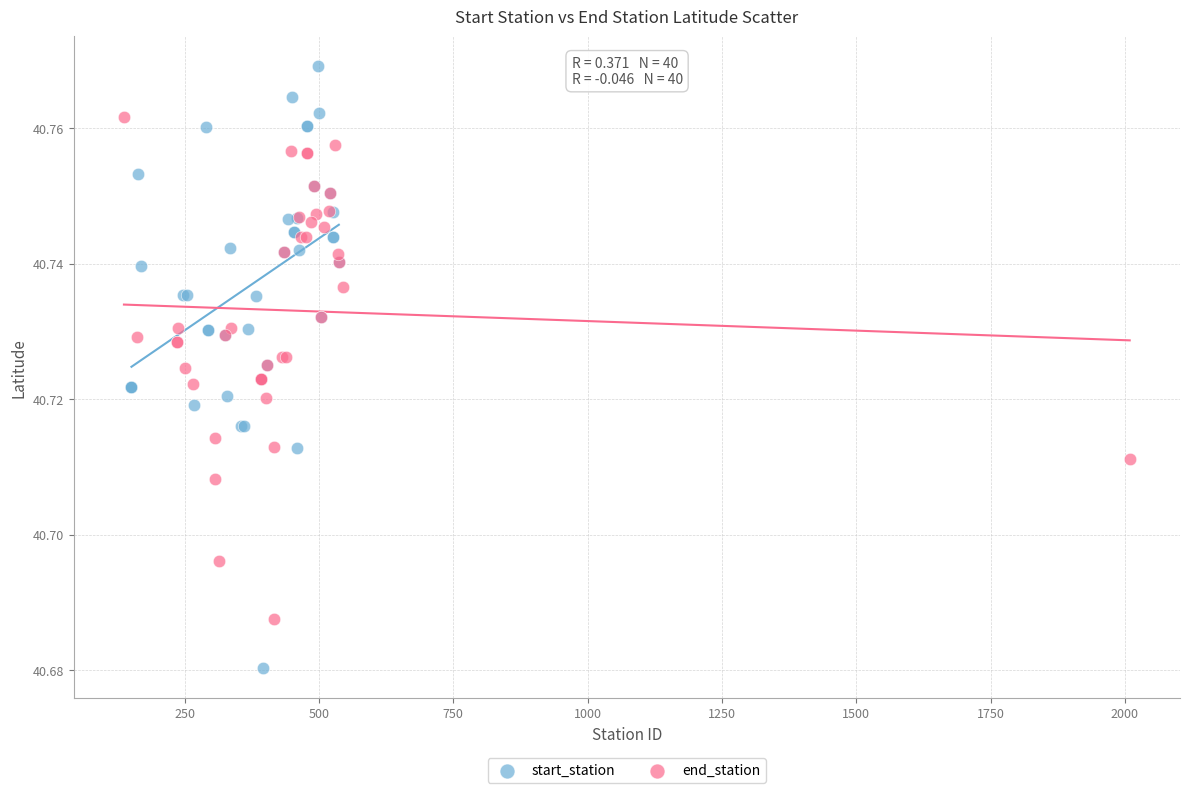

Which series has the widest spread of Y values?

start_station